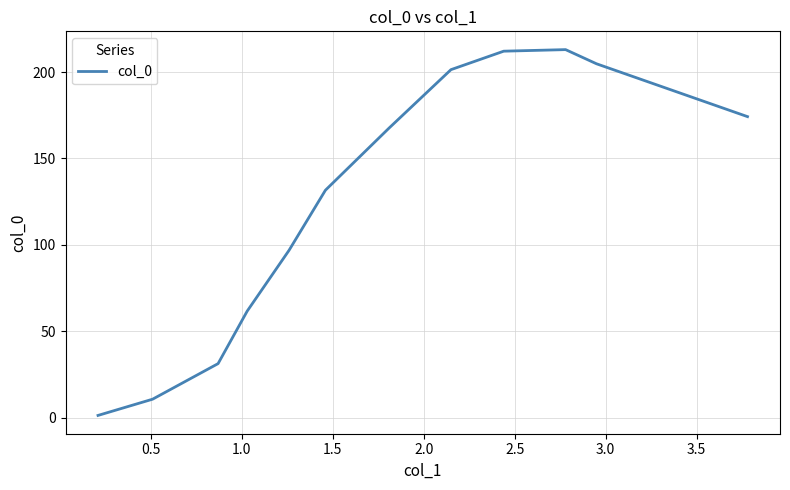

What is the difference between the maximum and minimum values?

211.8